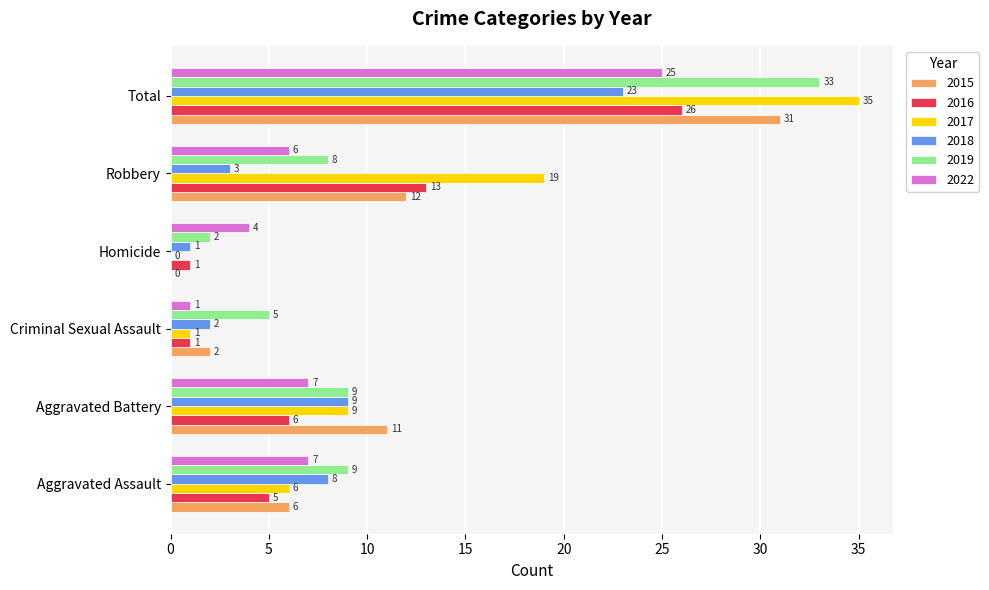

The value of 2015 at Homicide is -14. True or false?

False